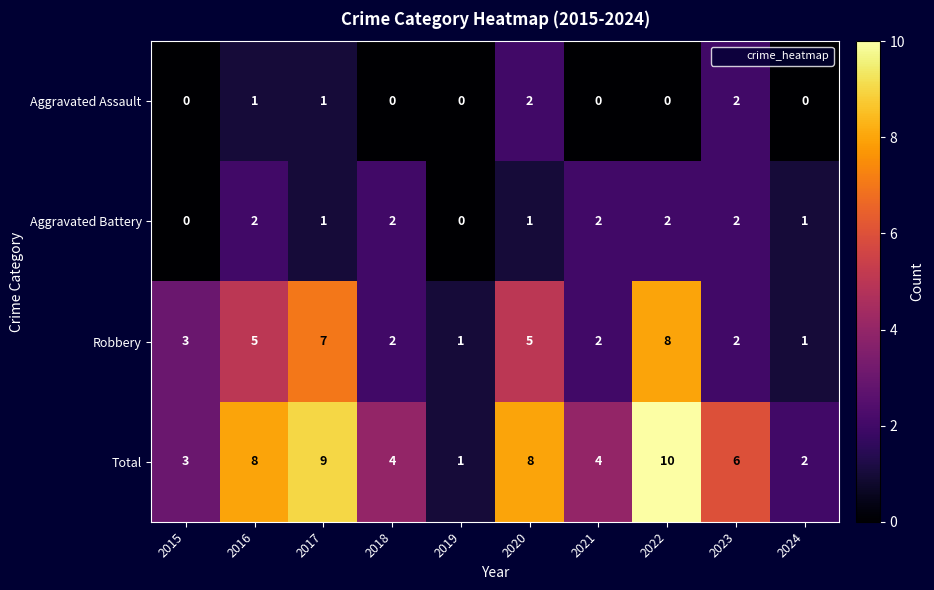

The Aggravated Assault series shows 1 at 2023. True or false?

False